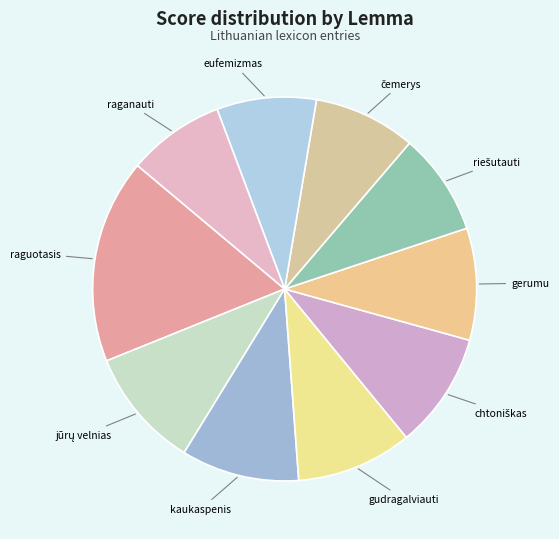

Does any single category account for the majority?

No